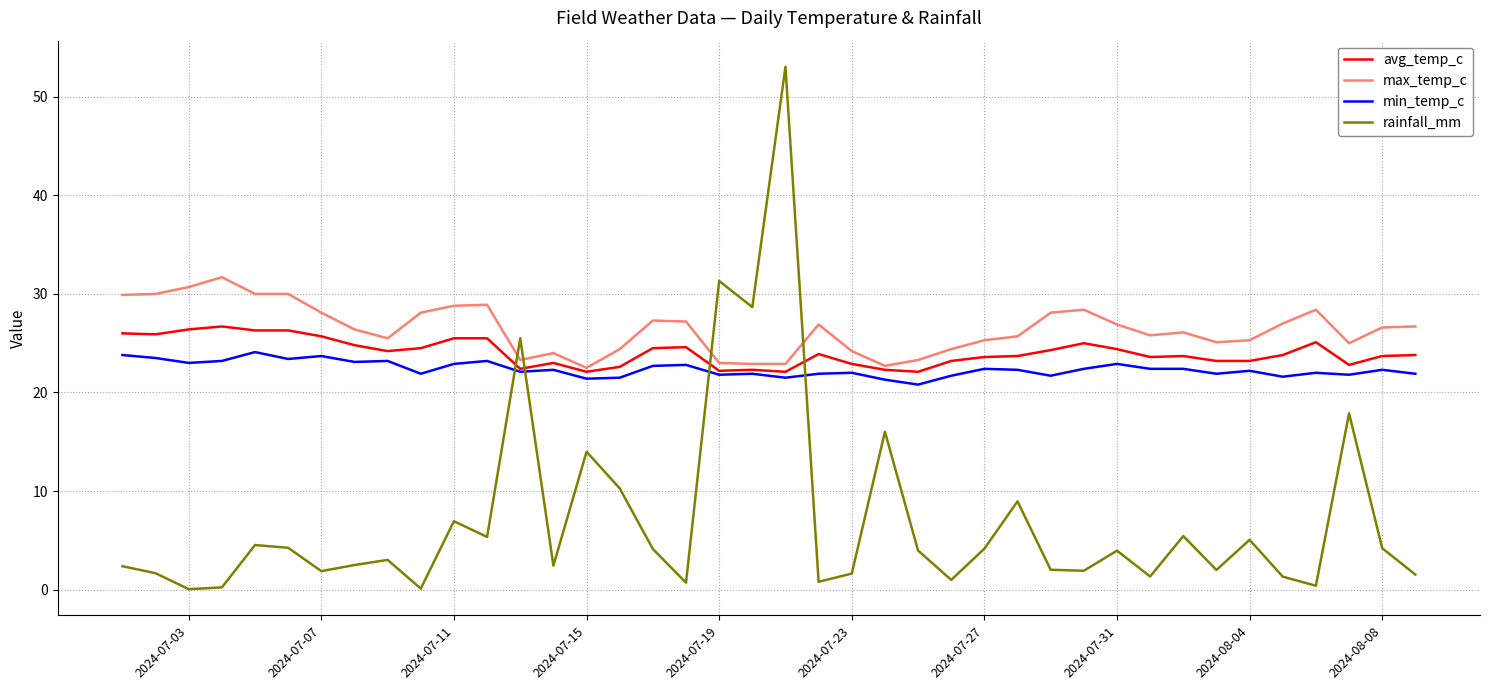

Rank the series by their maximum value, from highest to lowest.

rainfall_mm, max_temp_c, avg_temp_c, min_temp_c